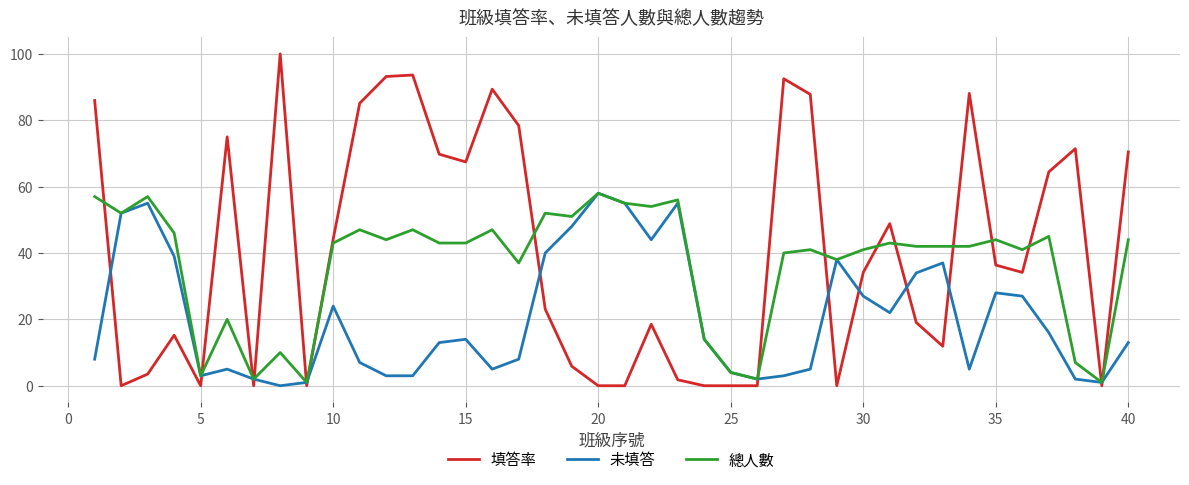

How many interior local peaks does the 未填答 series have?

9